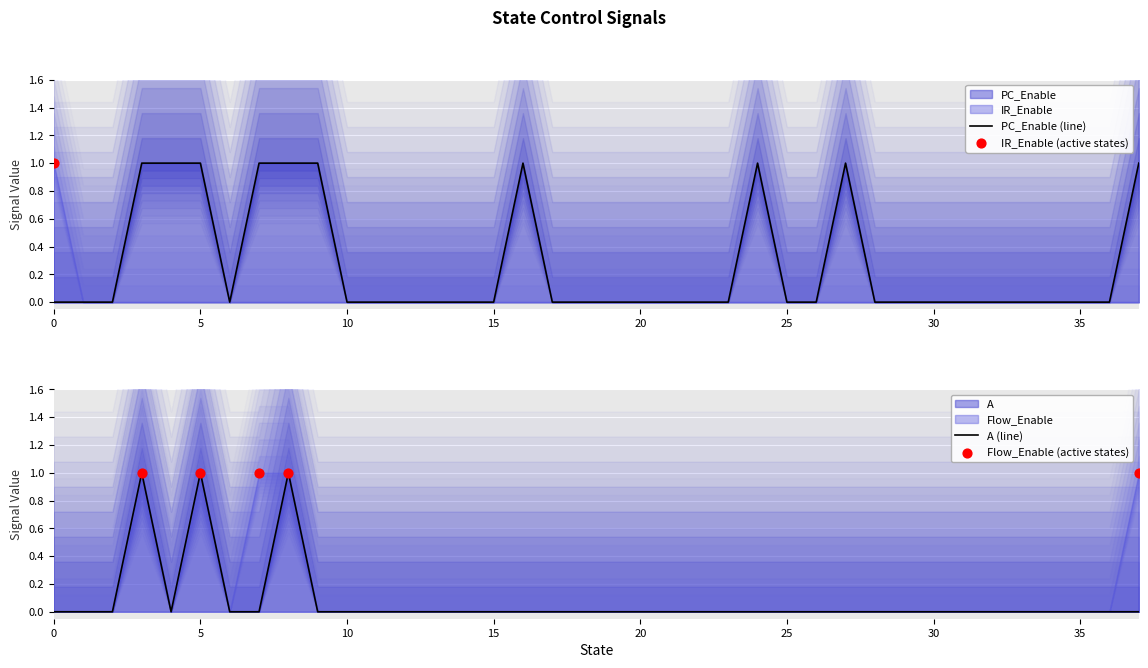

Is the value of IR_Enable at 15 greater than the value of Flow_Enable at 4?

No